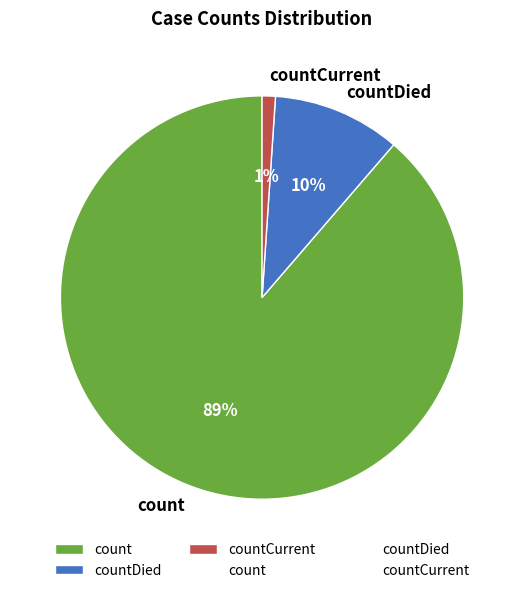

Between countCurrent and count, which is larger?

count